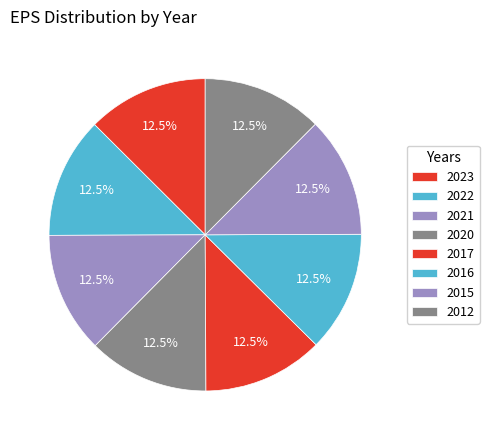

What percentage is the 2020 slice, to the nearest percent?

13%